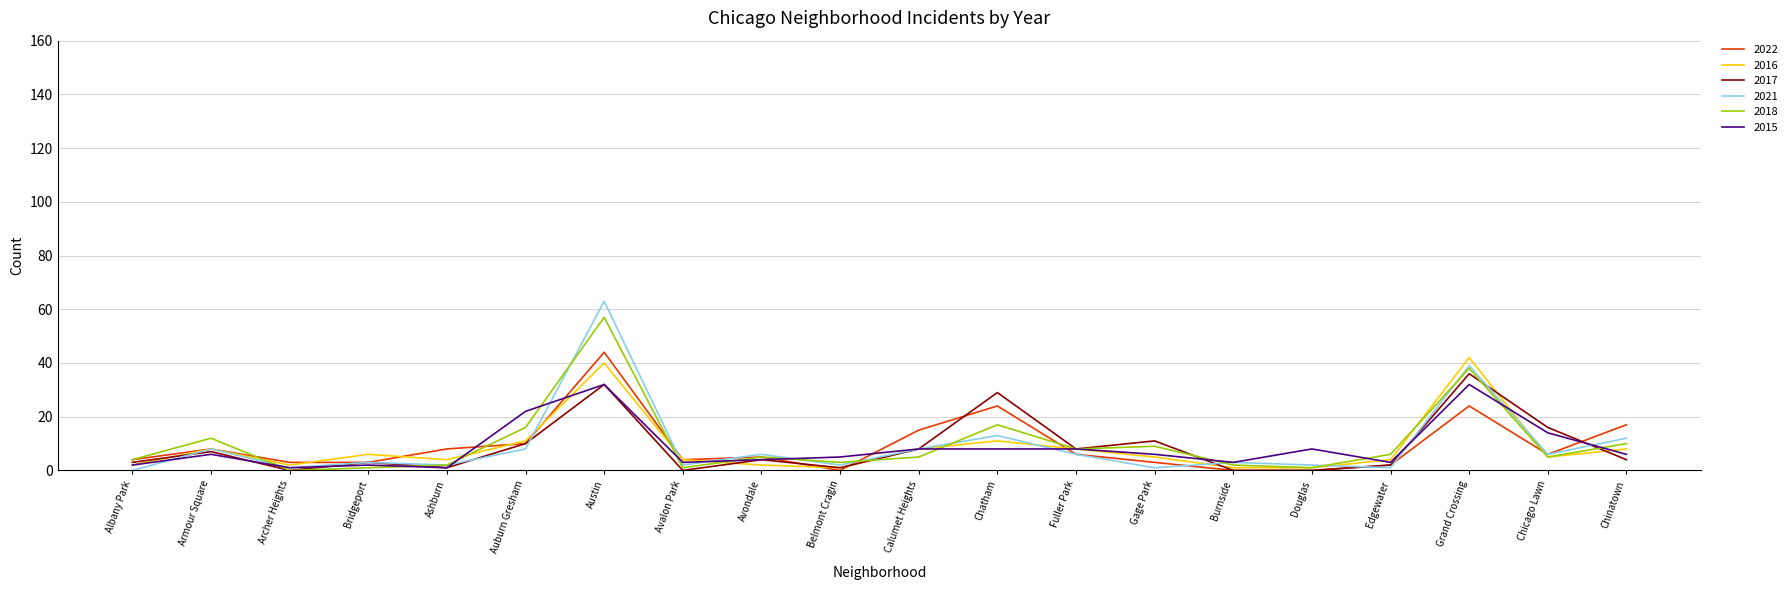

How many values in 2018 are above zero?

19